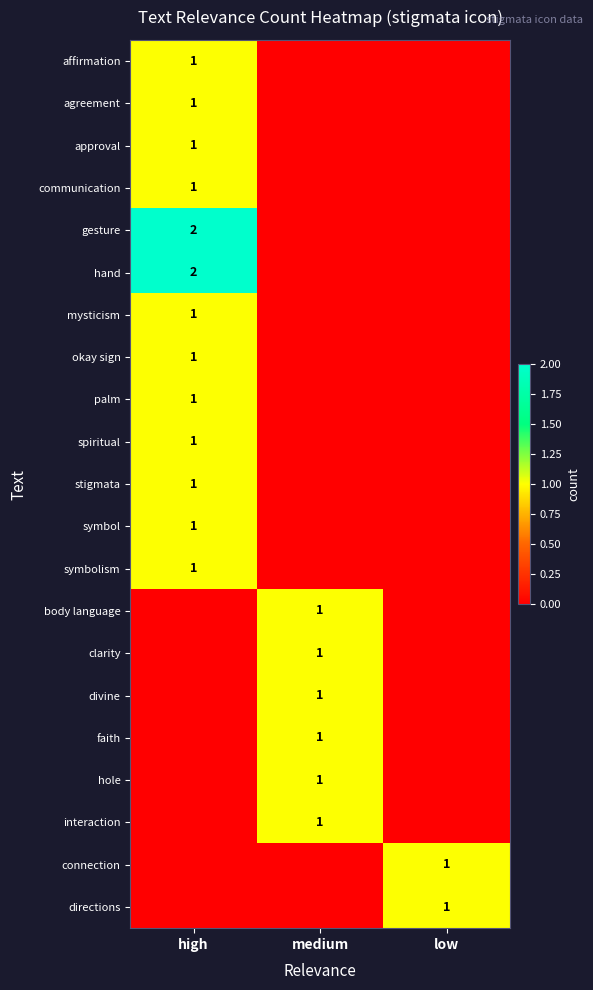

The value of clarity at medium is 0. True or false?

False